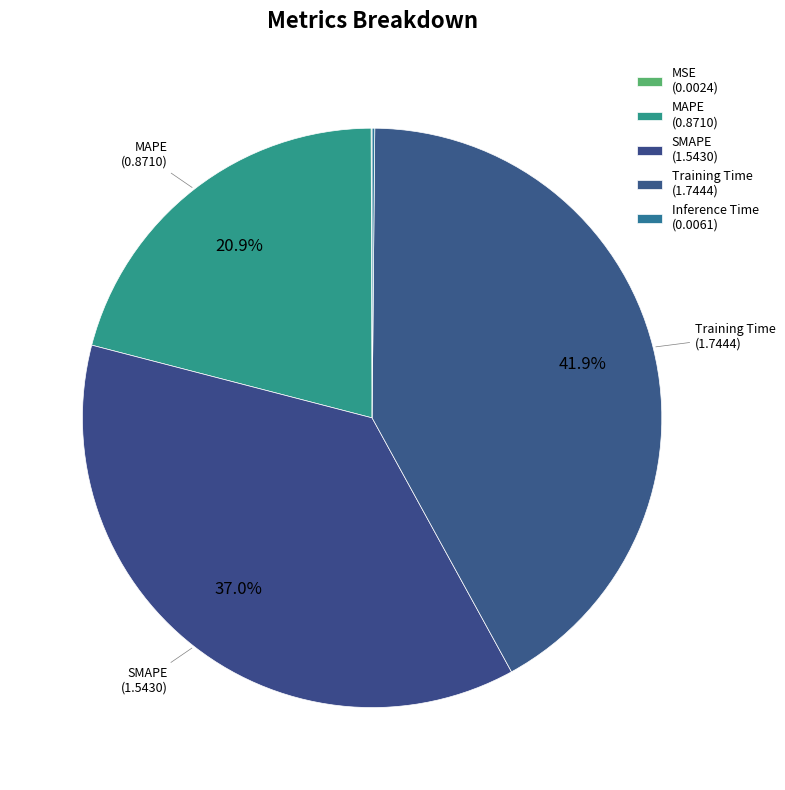

Combined, do MSE and Inference Time account for over 50%?

No